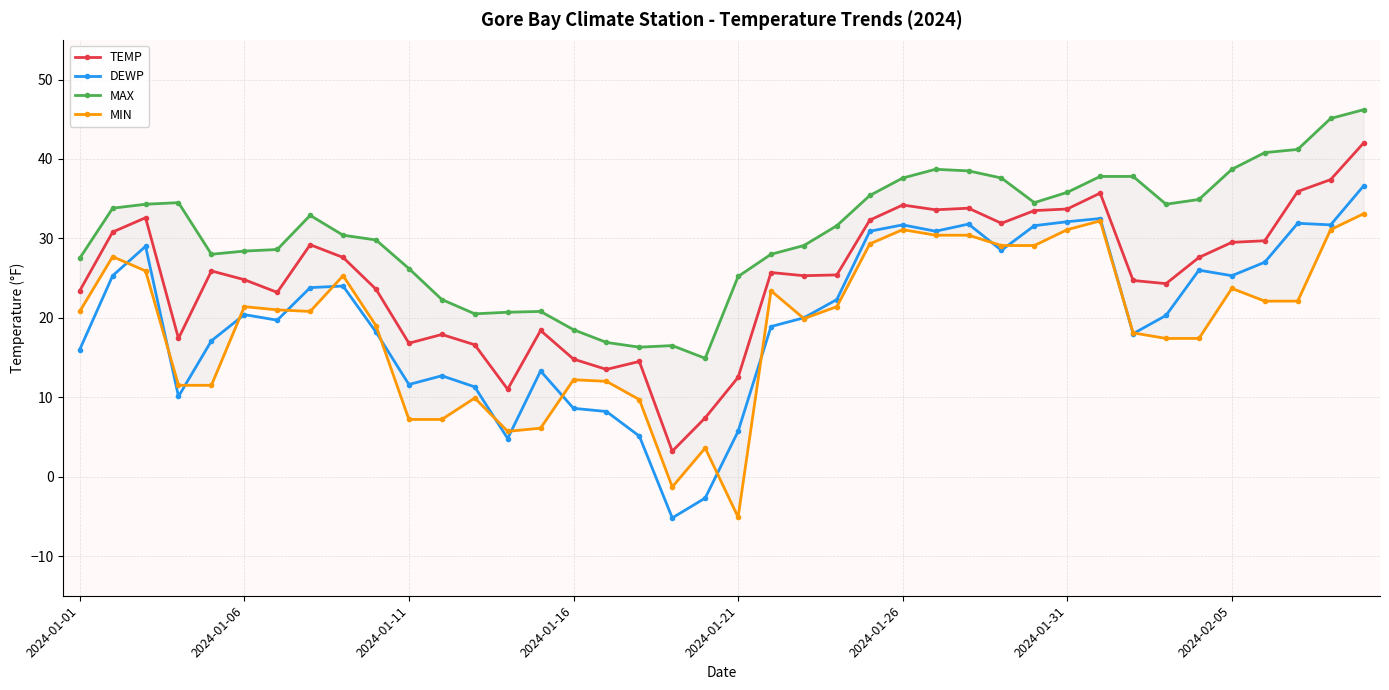

True or false: MIN and MAX intersect in this chart.

False